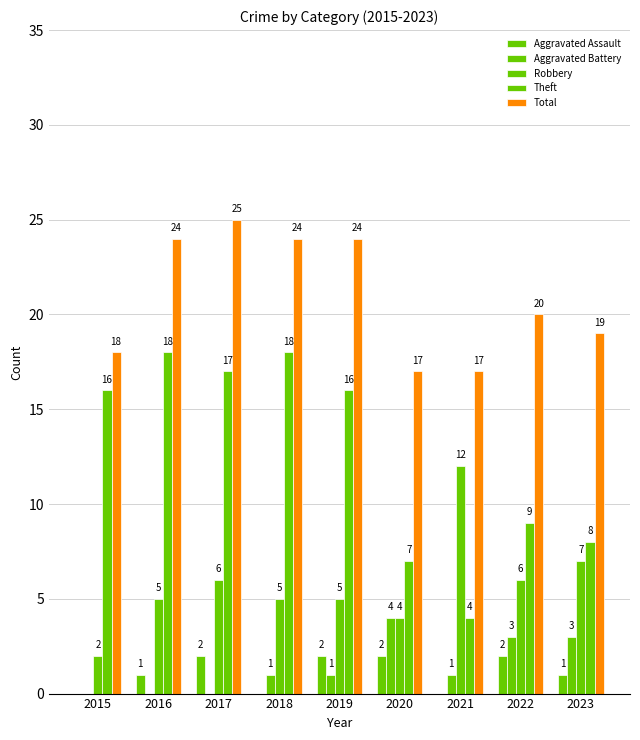

What is the value of the Total bar at the 1st from the left?

18